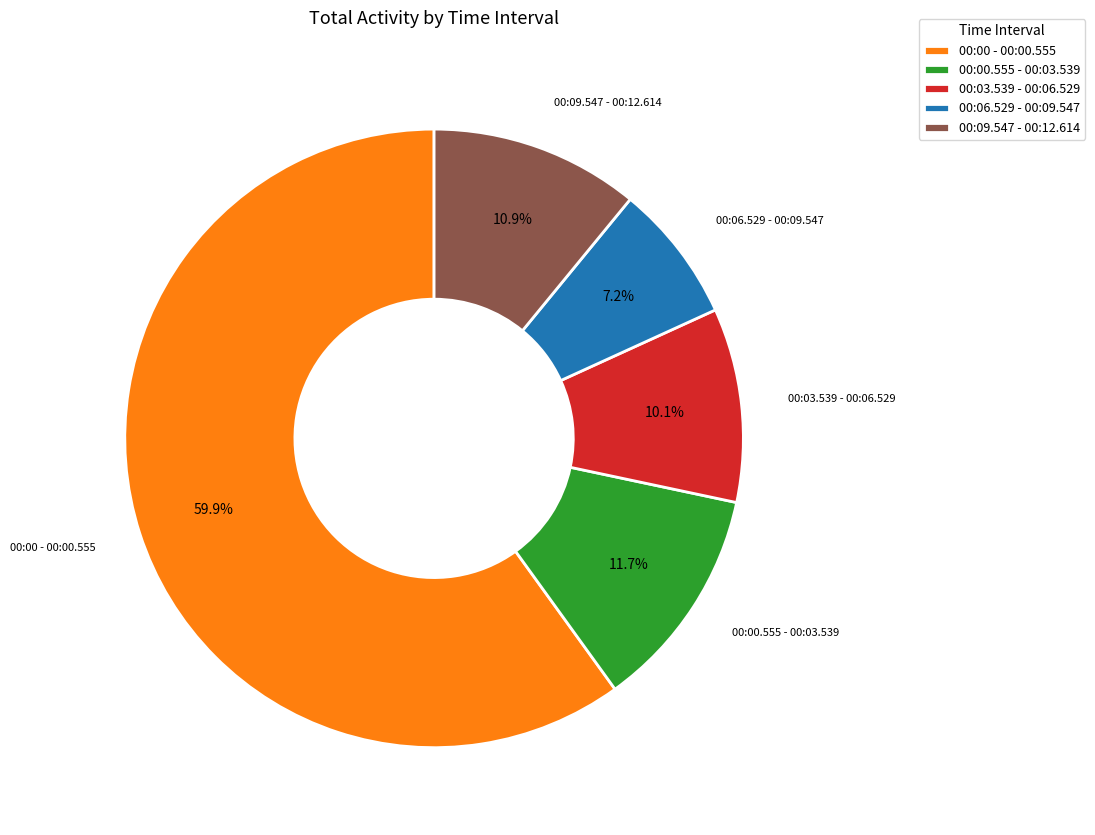

To the nearest percent, what is the combined percentage of 00:03.539 - 00:06.529 and 00:06.529 - 00:09.547?

17%